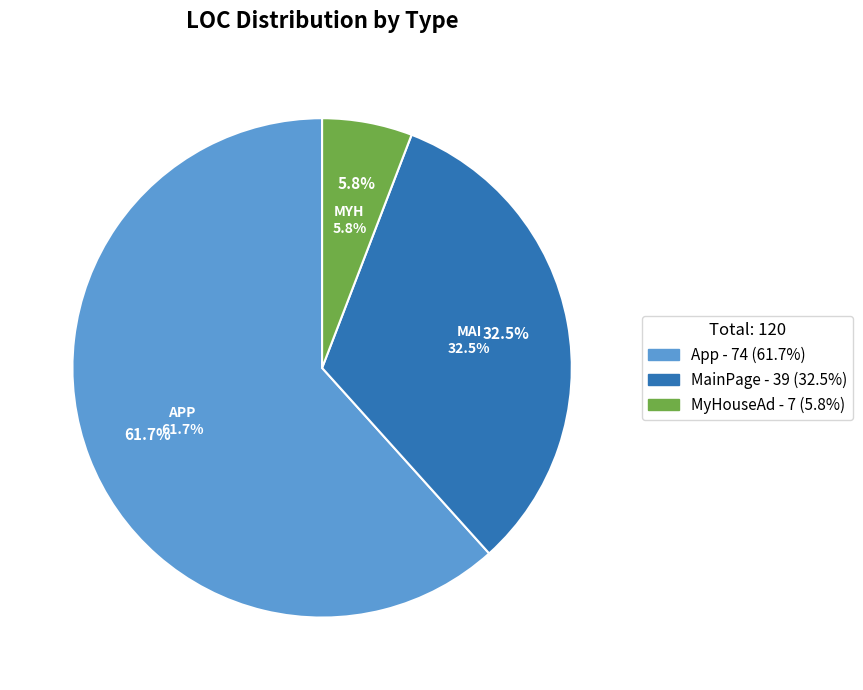

To the nearest percent, what is the average slice percentage?

33%